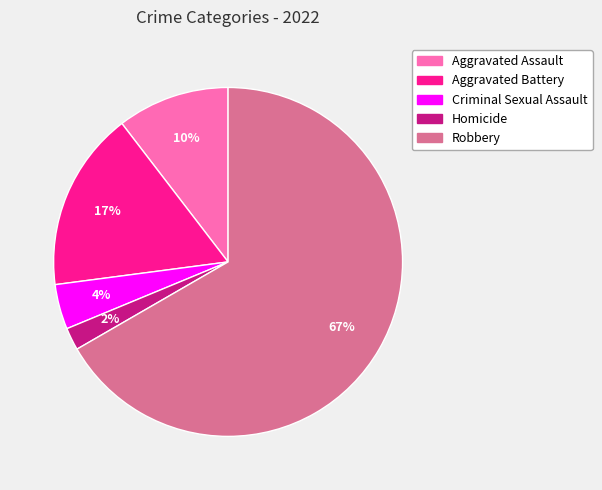

To the nearest percent, what portion does Criminal Sexual Assault represent?

4%